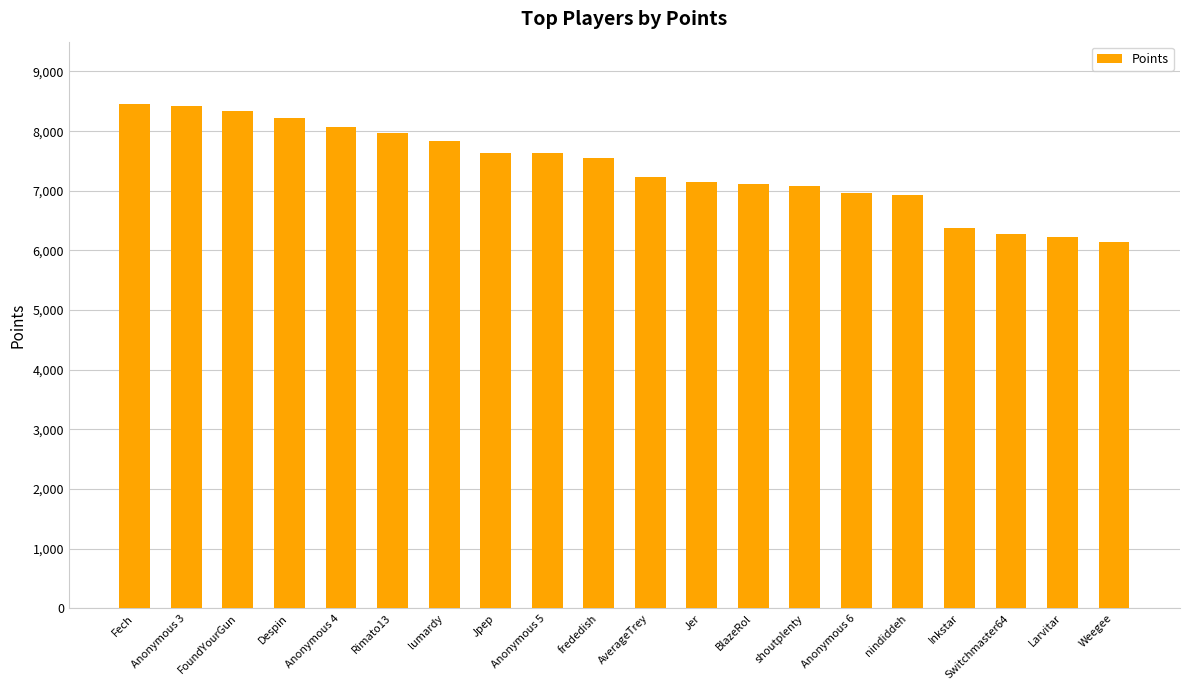

Which has a higher value, Inkstar or Switchmaster64?

Inkstar